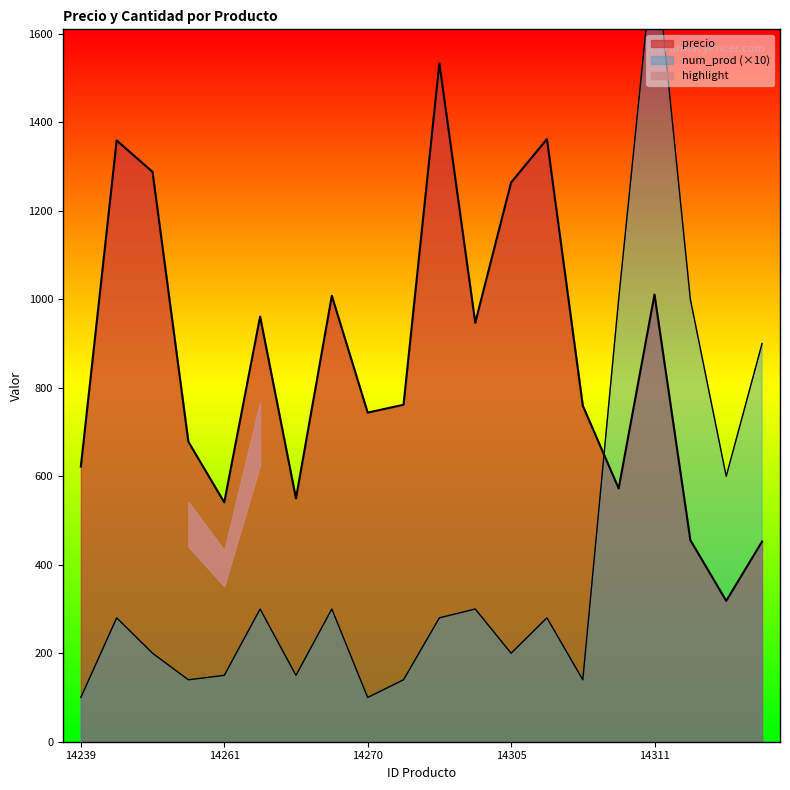

The precio series shows 1024.6 at 14239. True or false?

False